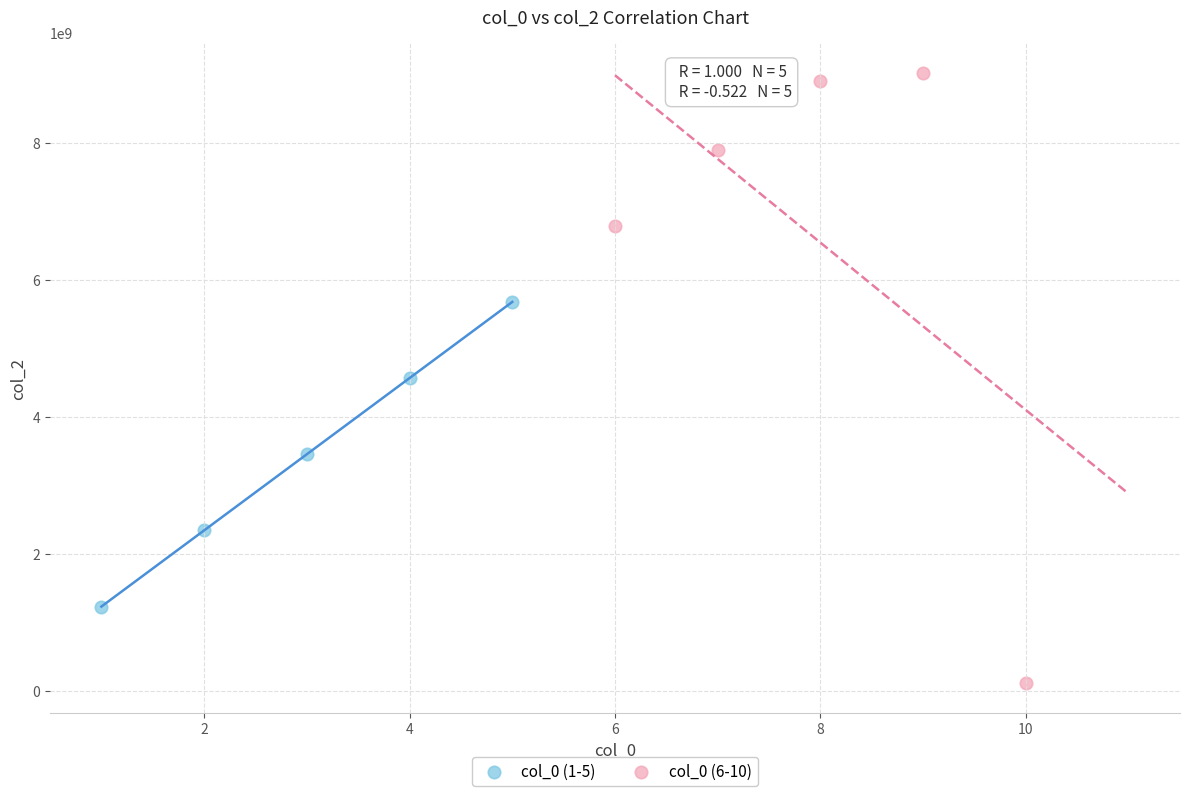

Which series reaches the minimum Y coordinate?

col_0 (6-10)